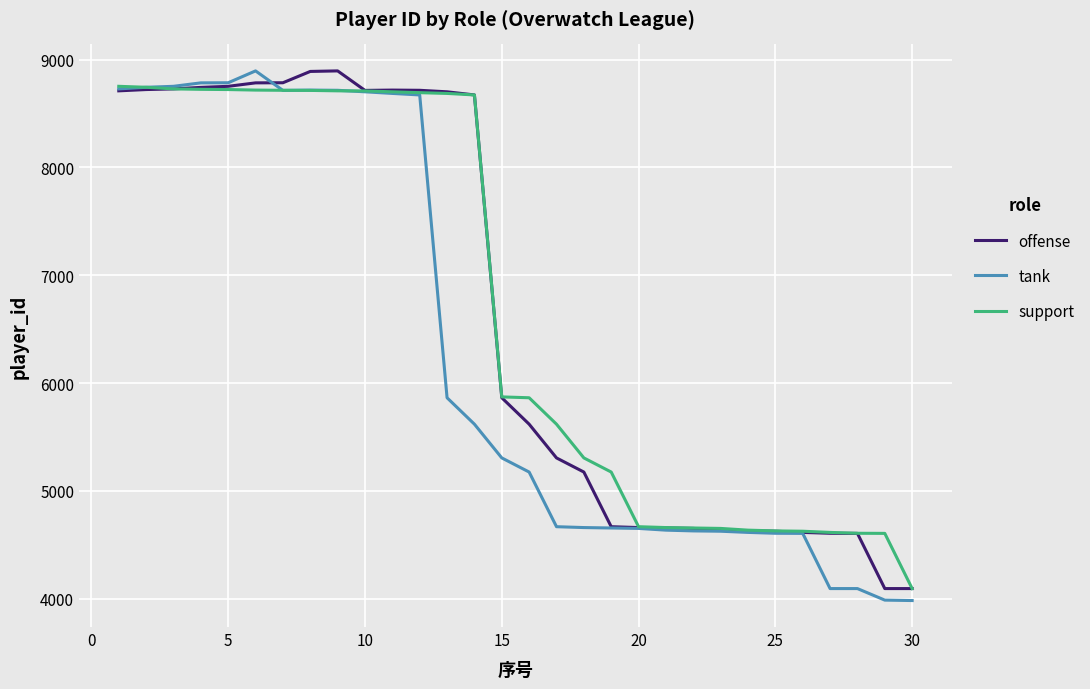

What is the maximum value for offense?

8896